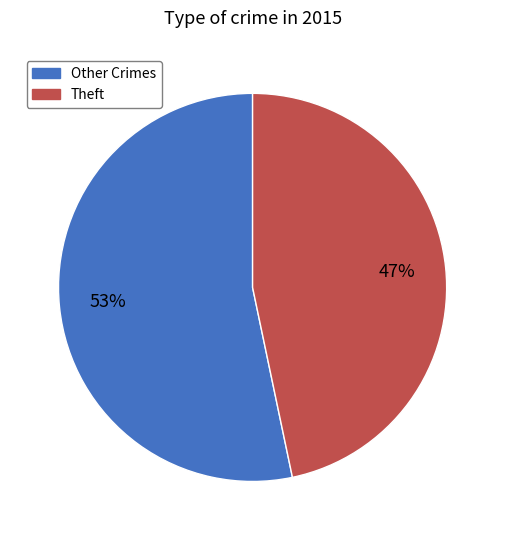

Is there a majority slice in this chart?

Yes